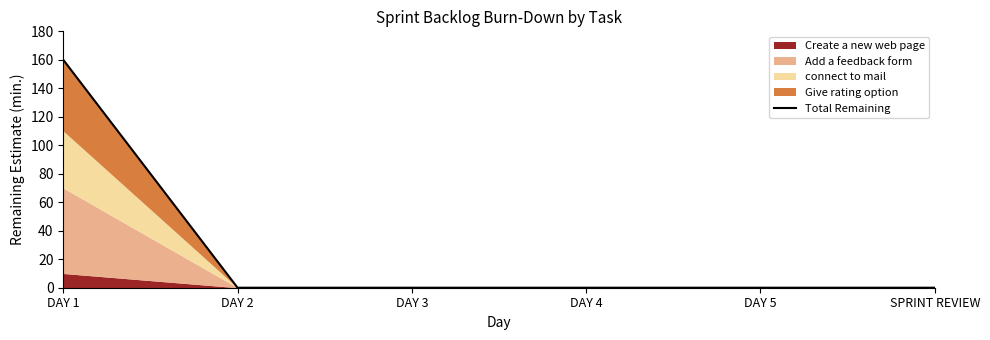

Reading left to right, what are all the values shown in this chart?

160	0	0	0	0	0